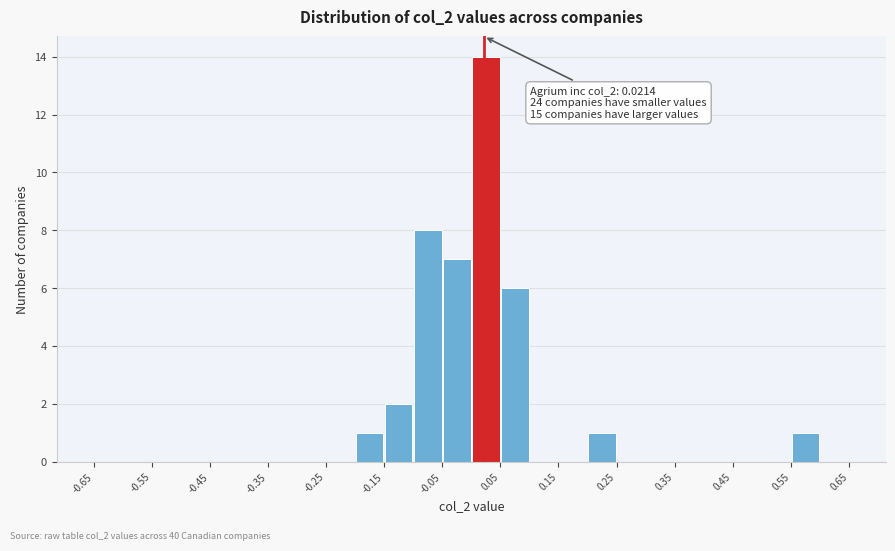

Which range on the x-axis has the tallest bar?

0.00 to 0.05